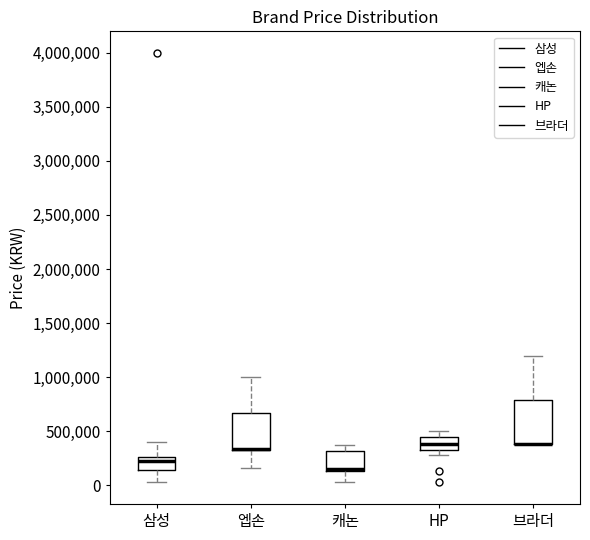

Which box is the tallest, from its lower edge to its upper edge?

브라더